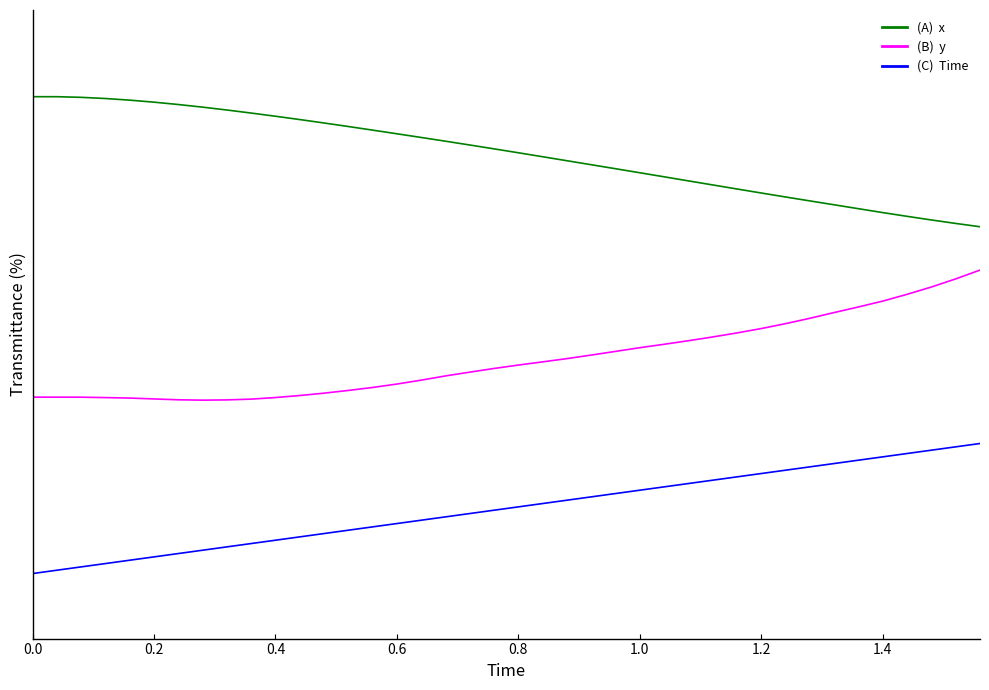

Does the chart display data point markers on the line(s)?

No